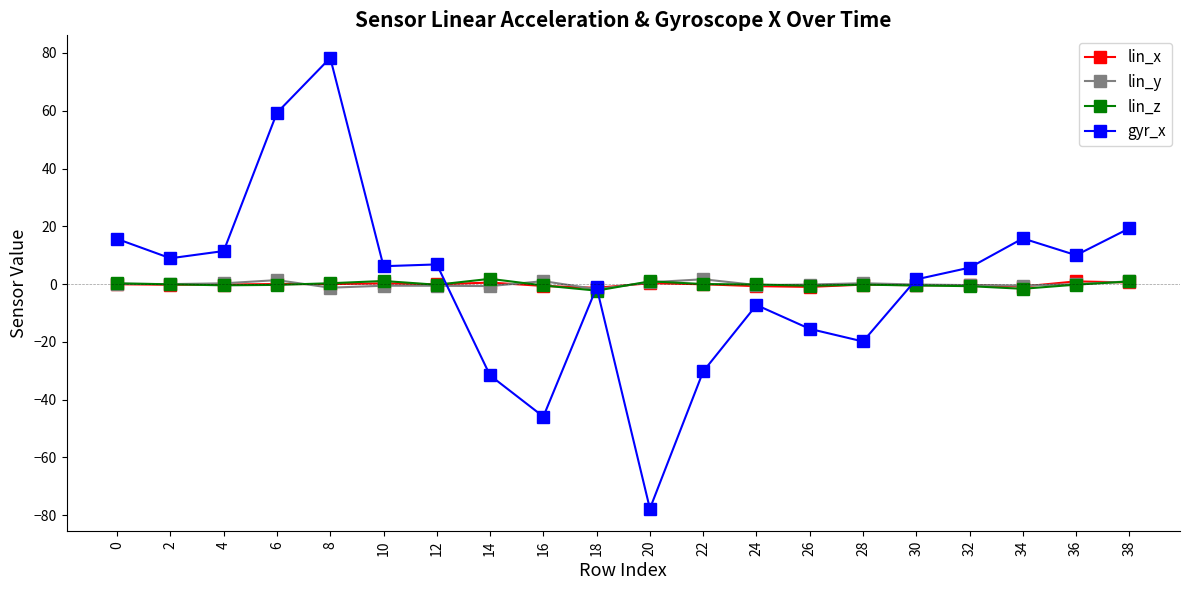

What is the difference between the lin_x values at 30 and 14?

0.9